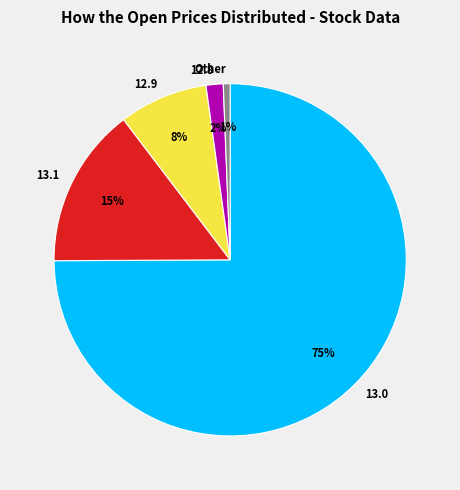

The 13.1 slice represents 15% of the pie. True or false?

True